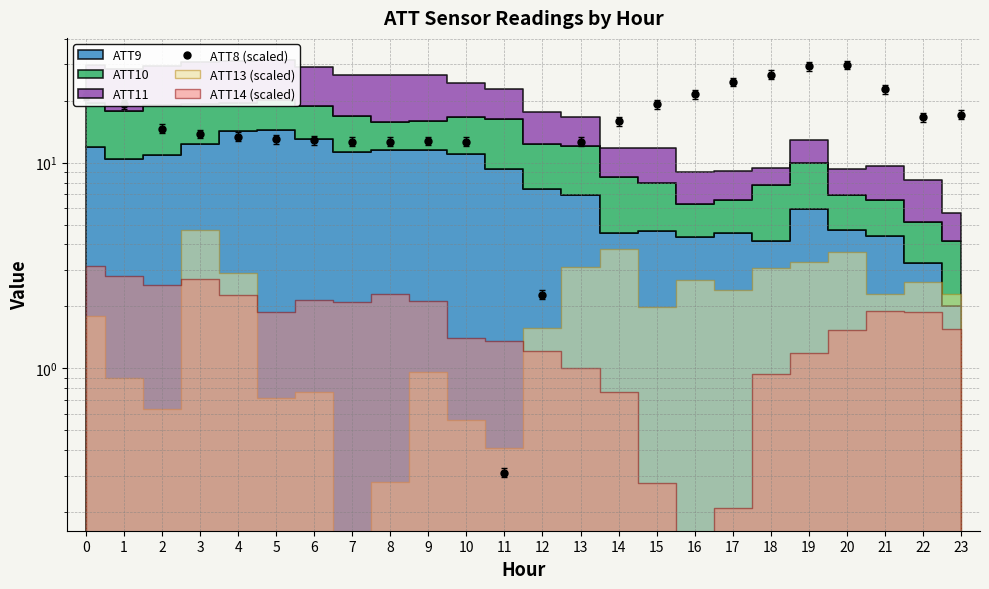

Which category has the highest value across all series?

20